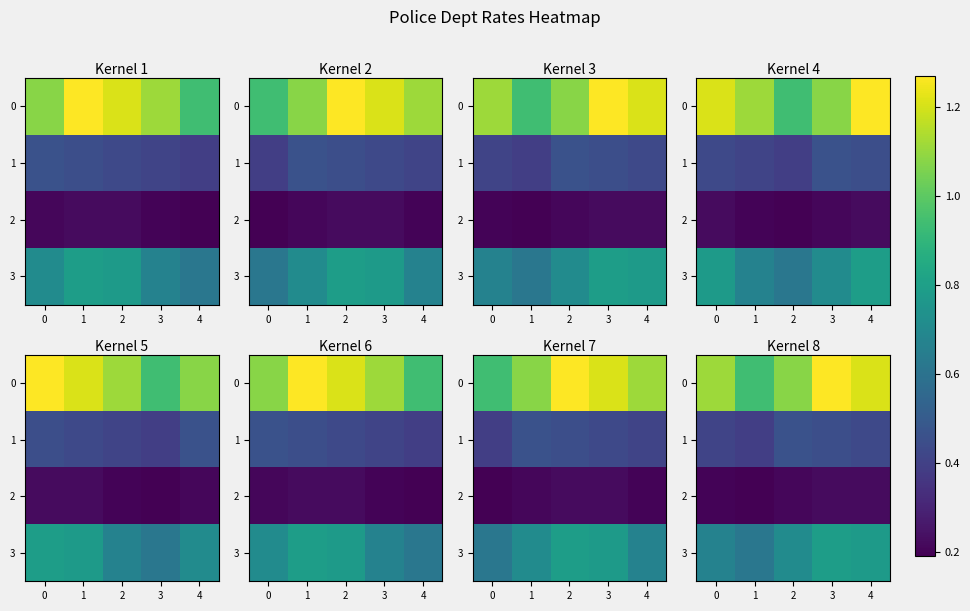

The value of 1 at 4 is 0.4. True or false?

True